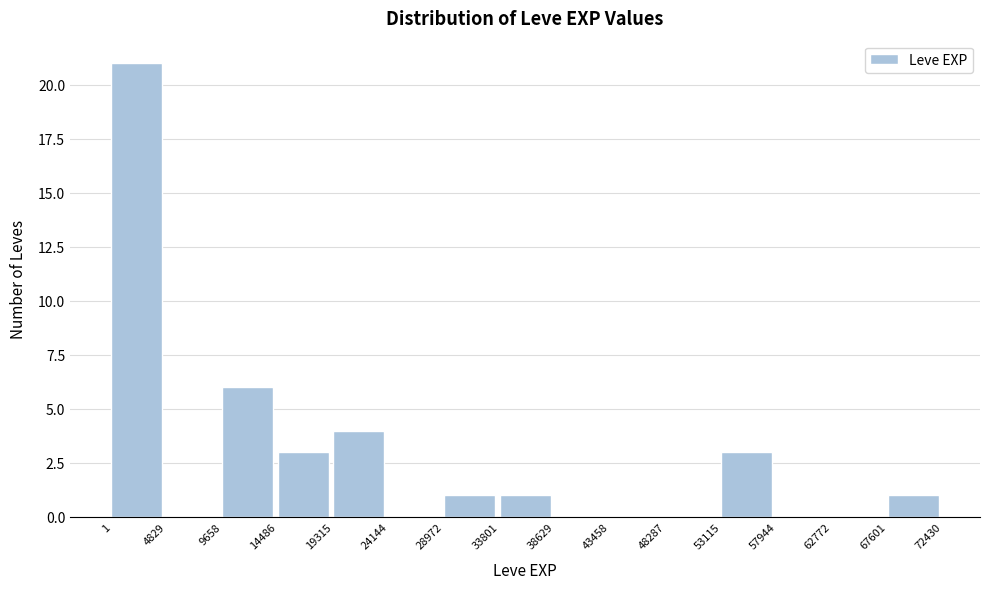

Reading left to right, transcribe this chart: for each bar, give the range it covers on the x-axis and its height. The values are not printed on the chart, so give them approximately, as read against the axis.

1 to 4829: 21
4829 to 9658: 0
9658 to 14486: 6
14486 to 19315: 3
19315 to 24144: 4
24144 to 28972: 0
28972 to 33801: 1
33801 to 38629: 1
38629 to 43458: 0
43458 to 48287: 0
48287 to 53115: 0
53115 to 57944: 3
57944 to 62772: 0
62772 to 67601: 0
67601 to 72430: 1